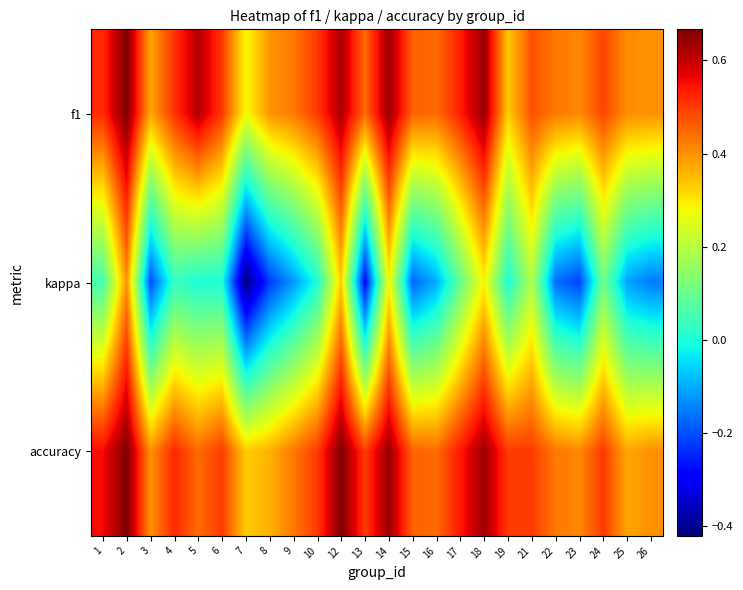

What is the spread (max minus min) of values at 3?

0.6